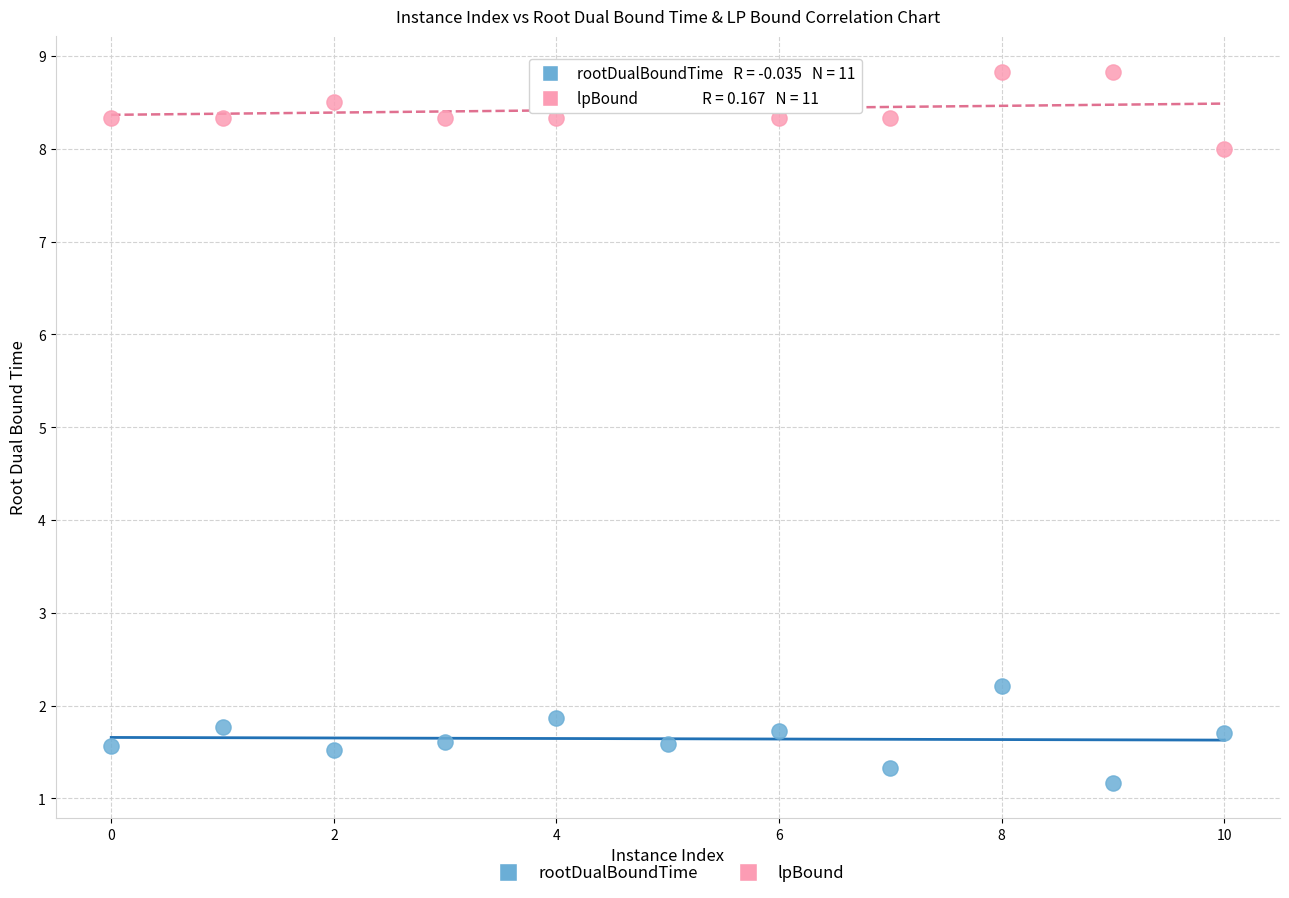

Across all data points, what is the range of X values (max minus min)?

10.0